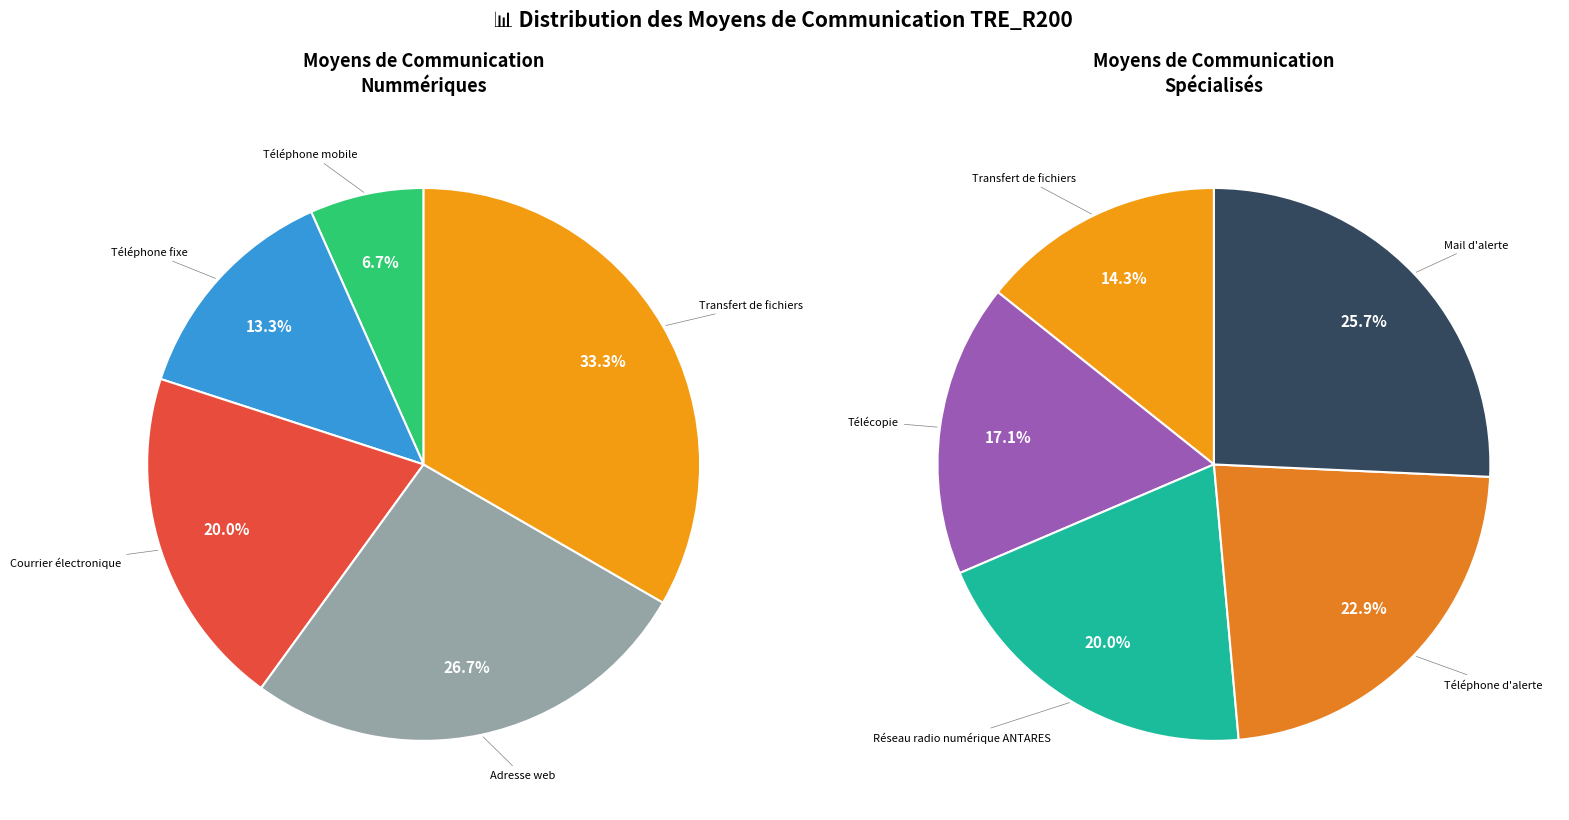

What is the change in value from Téléphone mobile to Réseau radio numérique ANTARES?

+6